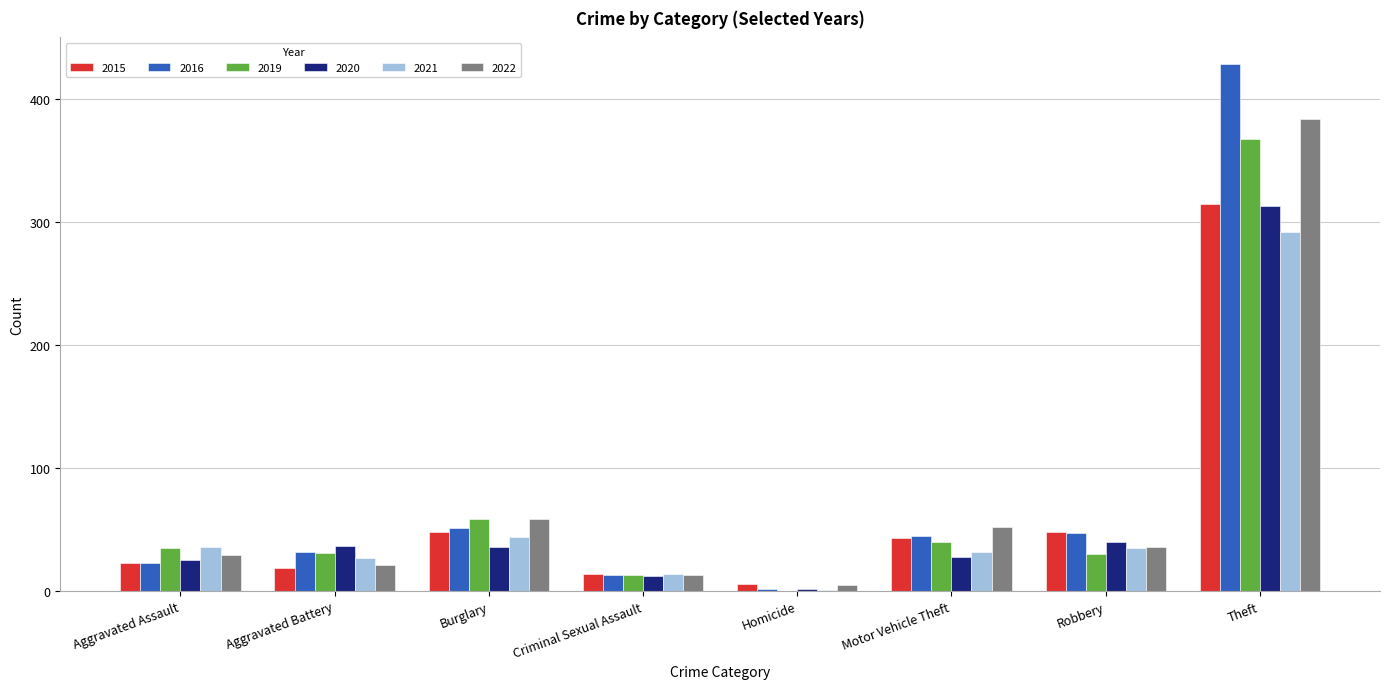

Which category has the highest value across all series?

Theft